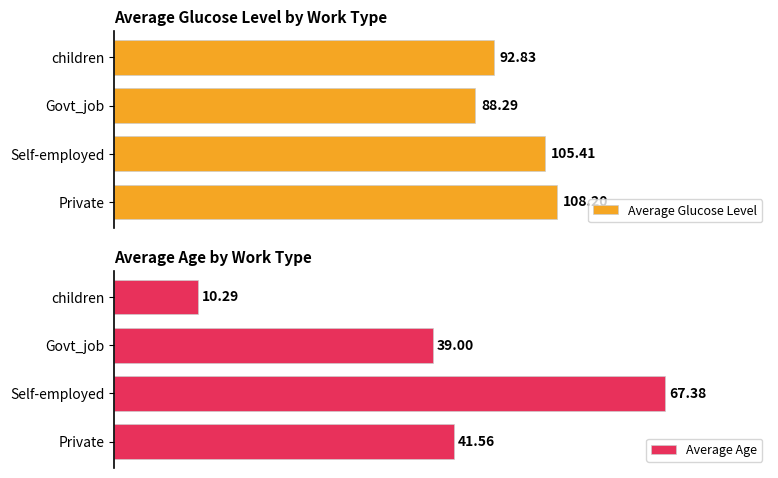

What is the value of the Average Glucose Level bar at the 4th from the left?

92.8